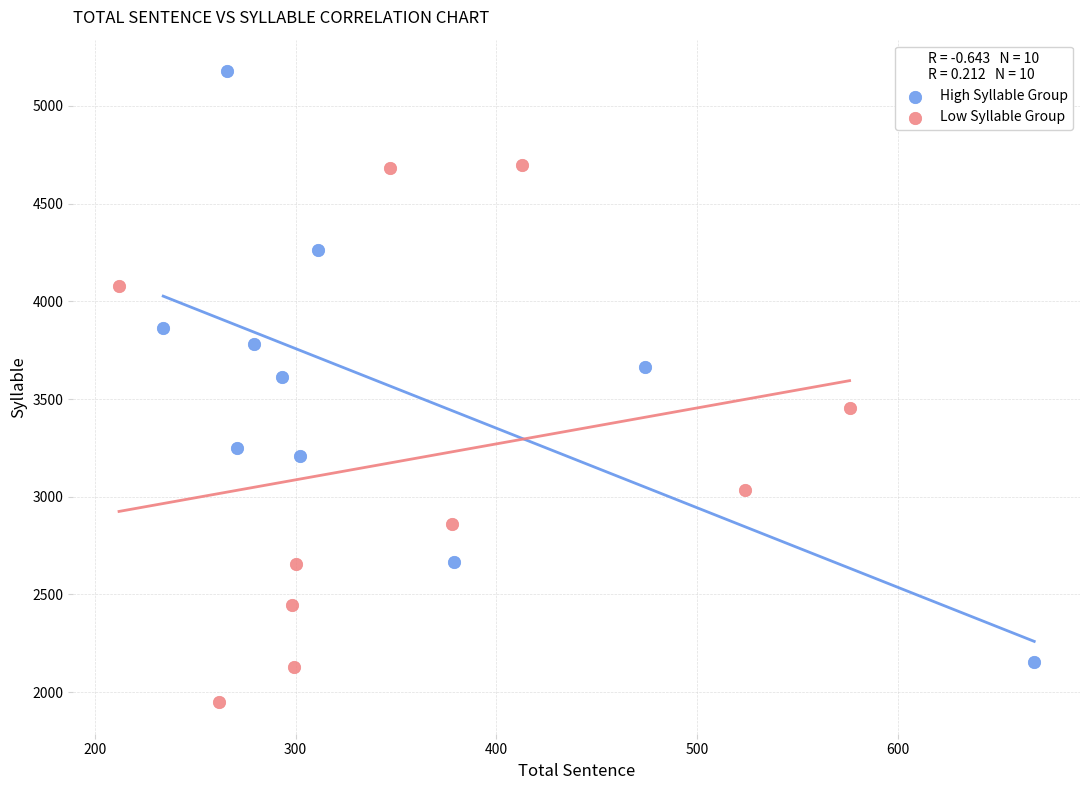

Which series has the widest spread of Y values?

High Syllable Group